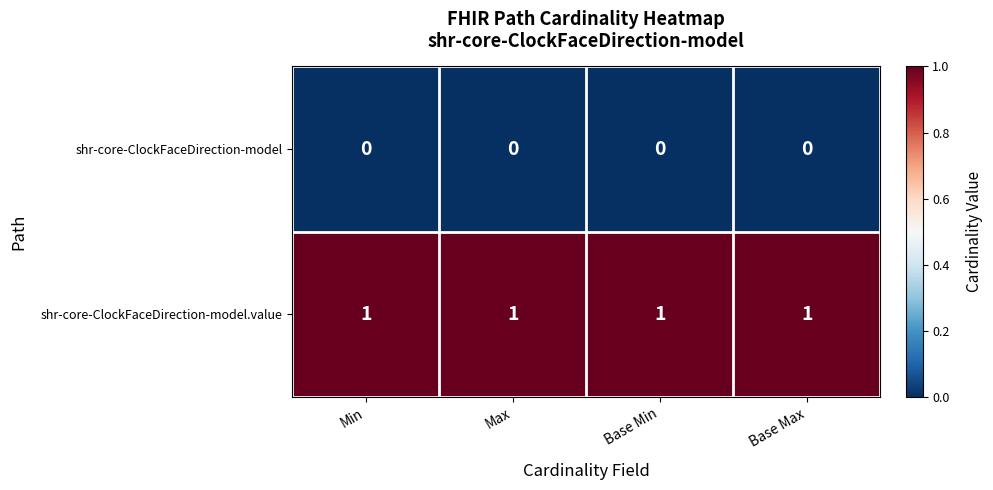

Rank the series at Max from highest to lowest value.

shr-core-ClockFaceDirection-model.value, shr-core-ClockFaceDirection-model